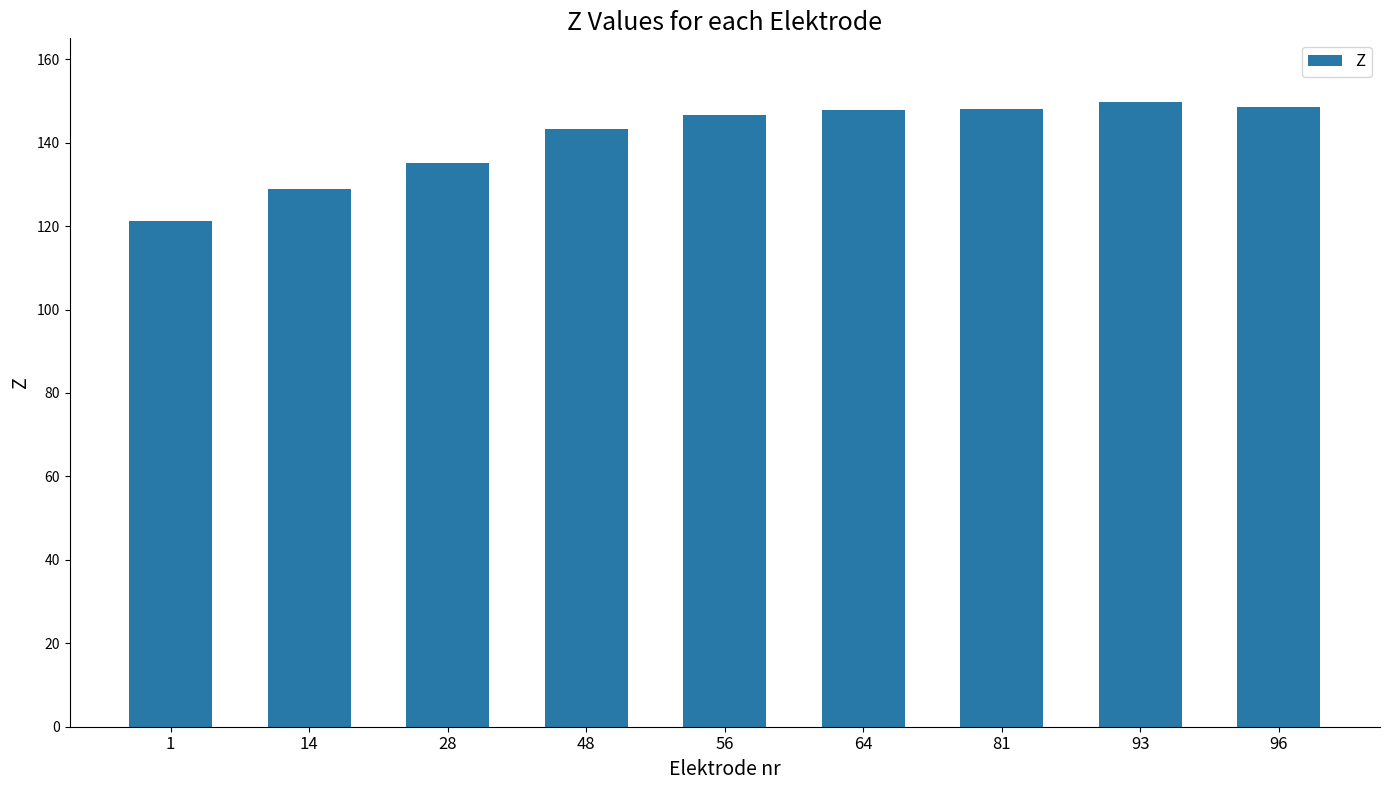

Which label corresponds to the largest value in the chart?

93